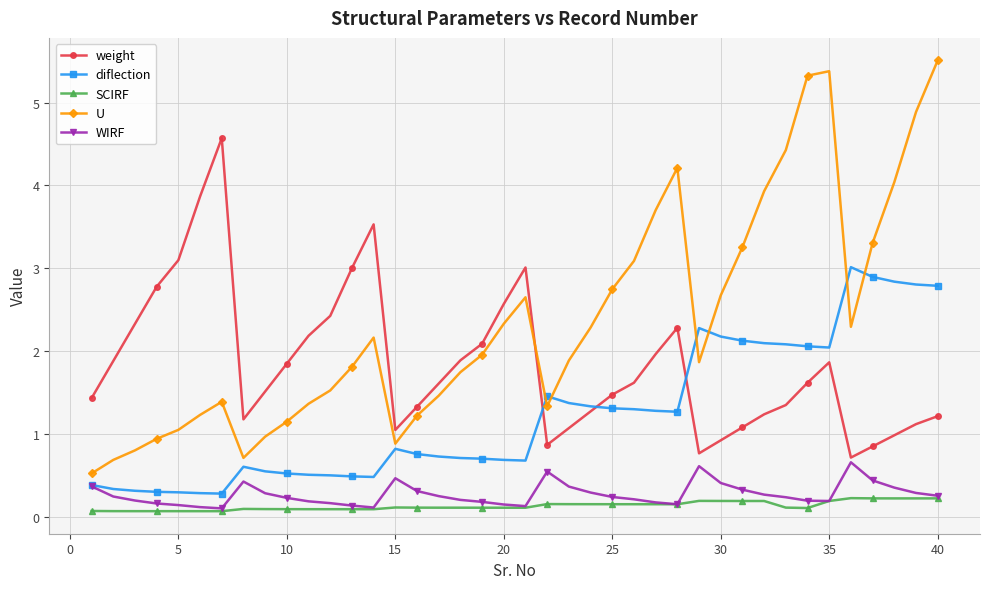

What is the minimum value for WIRF?

0.1